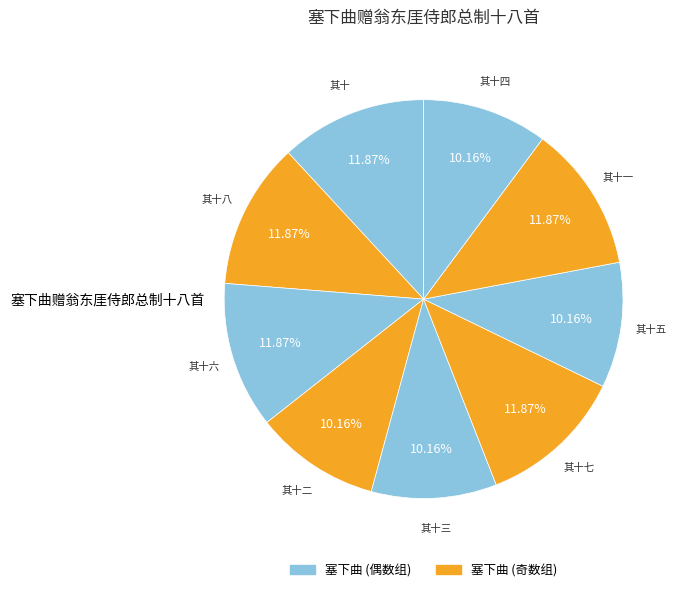

Is there a majority slice in this chart?

No